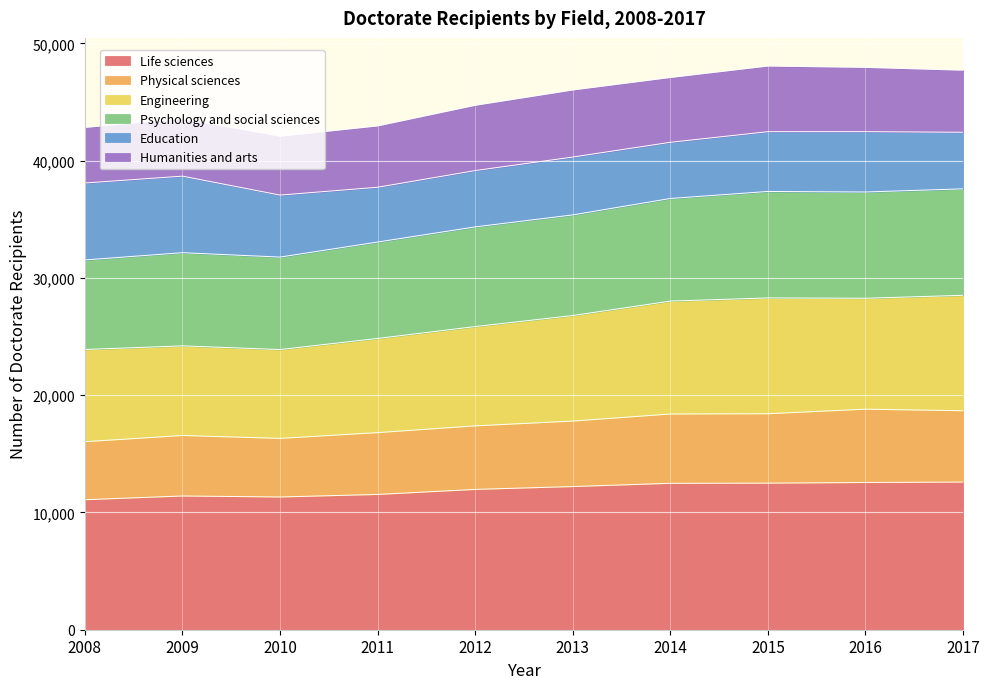

What is the maximum value for Life sciences?

12592